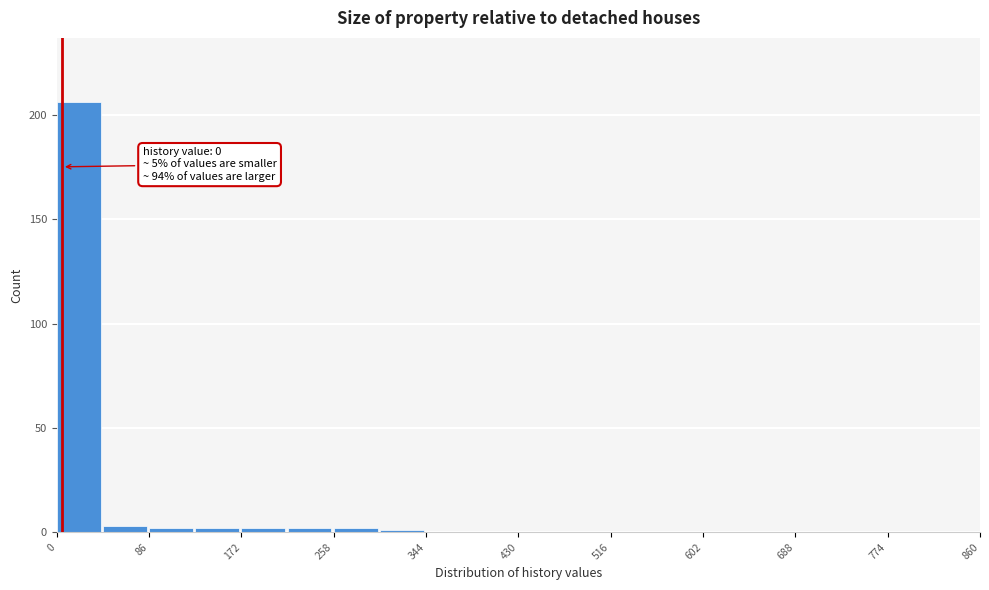

Over which range of the x-axis is the bar tallest?

0 to 43